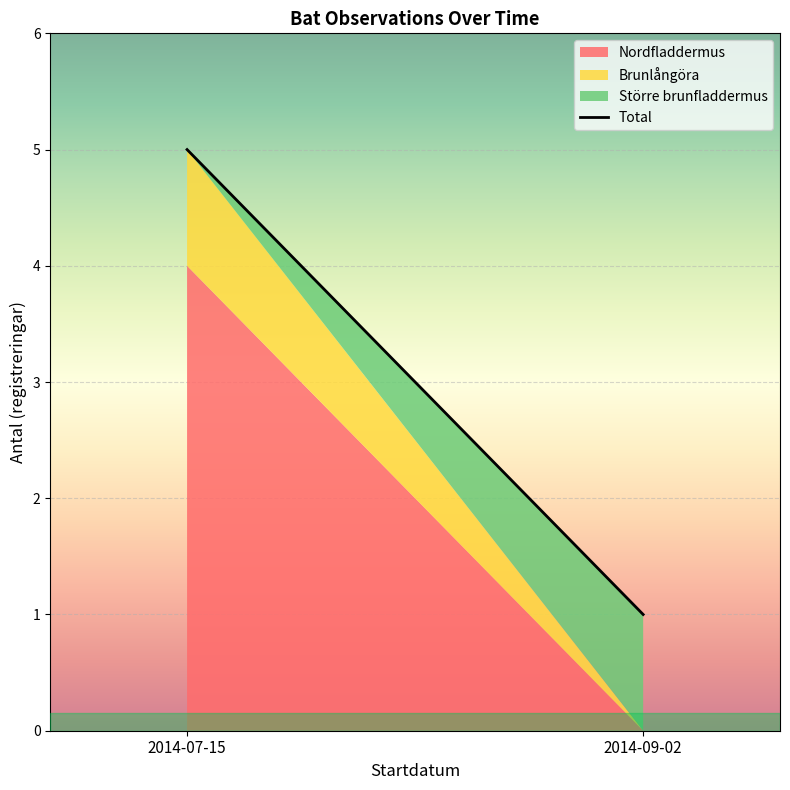

Read the value at 2014-07-15.

4